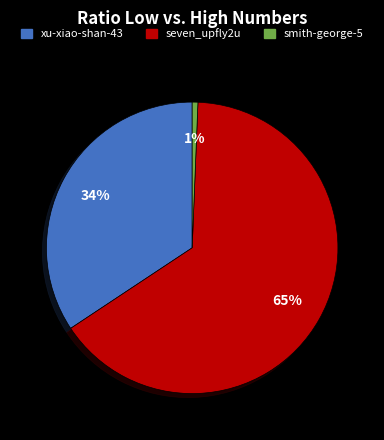

What is the largest slice in the pie chart?

seven_upfly2u